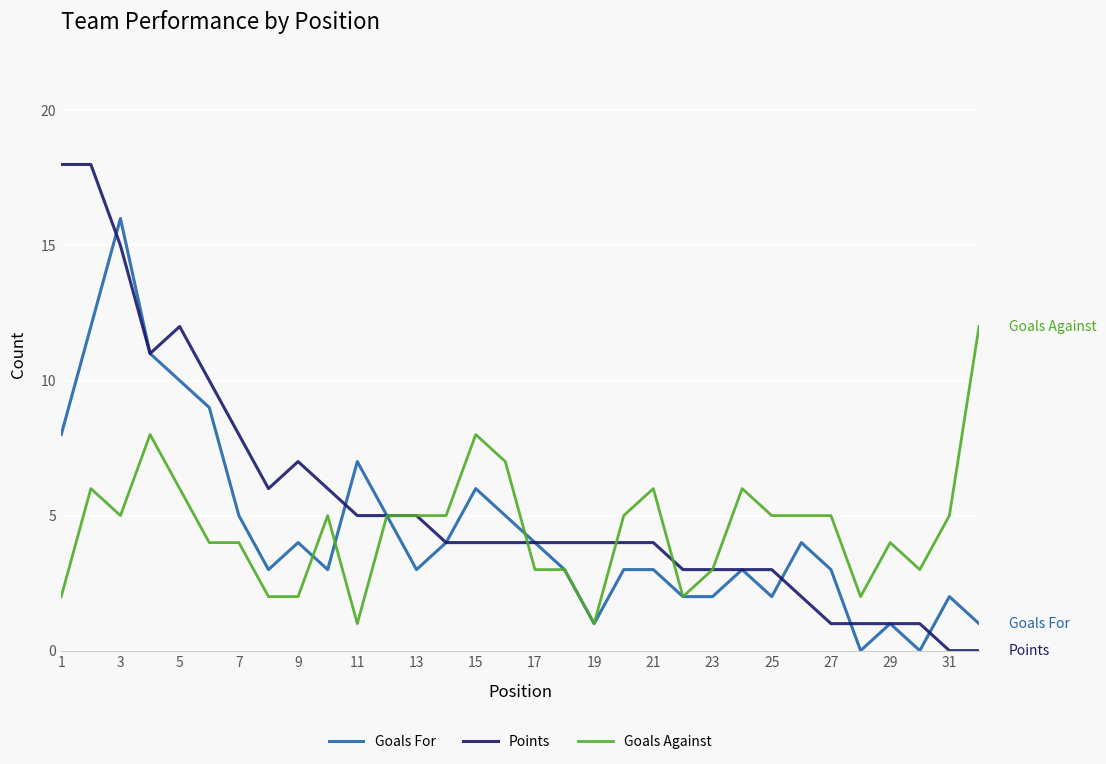

Which series has the largest total across all categories?

Points